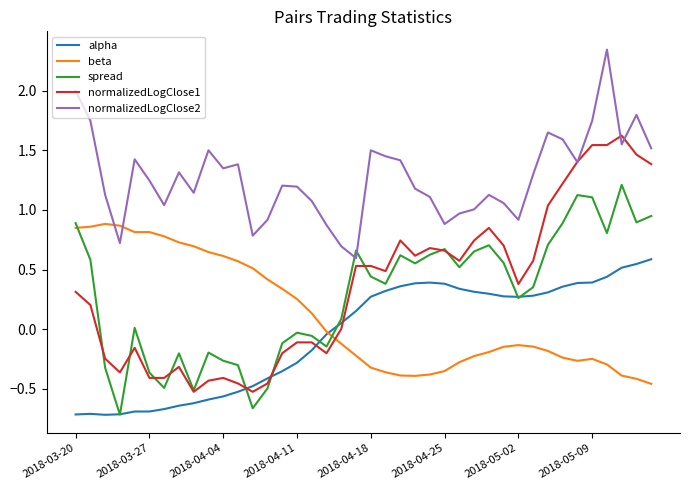

Count the number of categories in the chart.

40